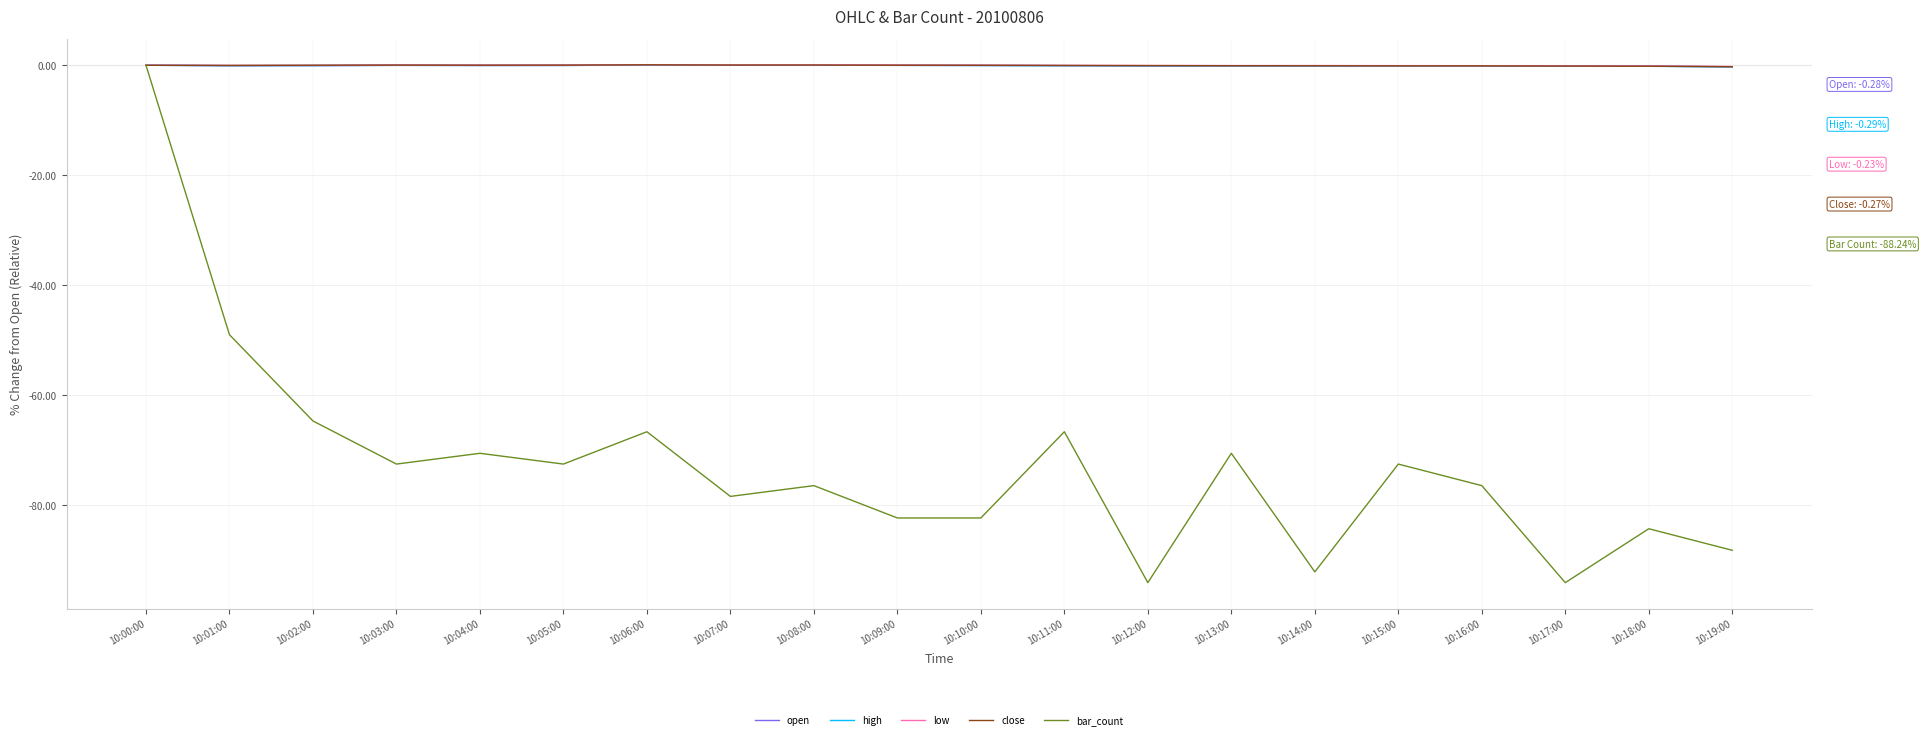

What is the smallest value displayed?

-94.1